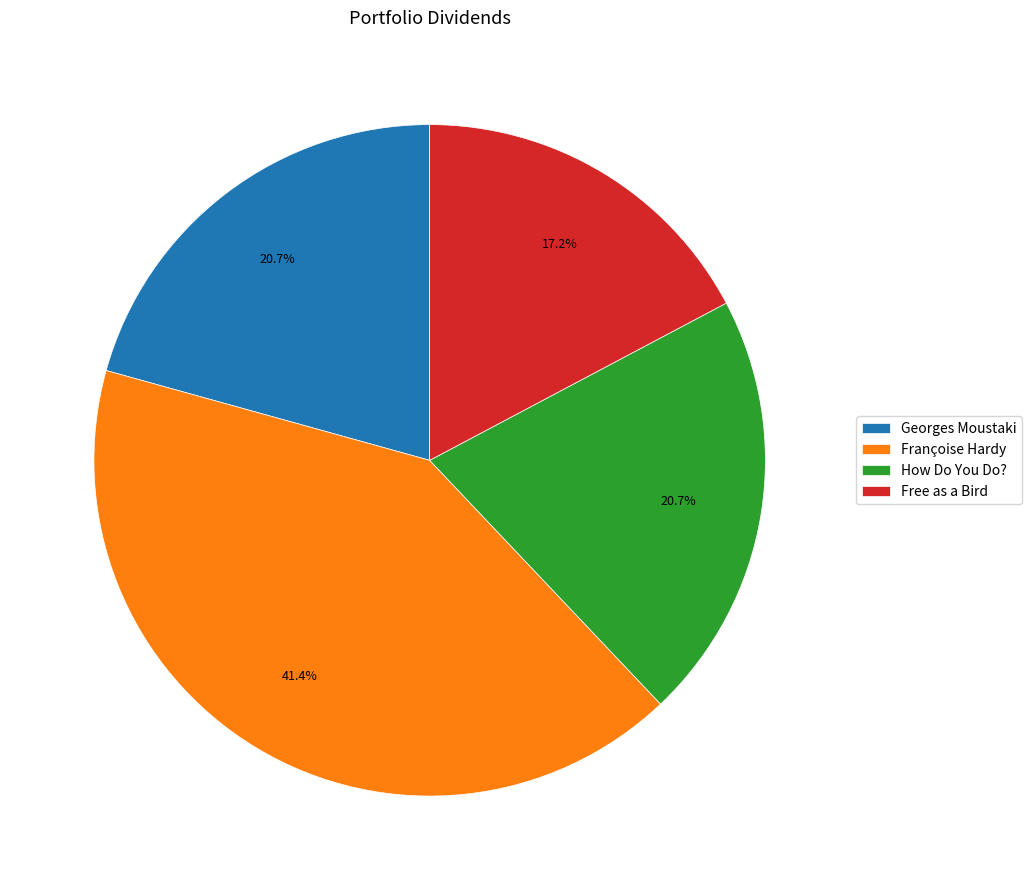

Which slice is the smallest?

Free as a Bird